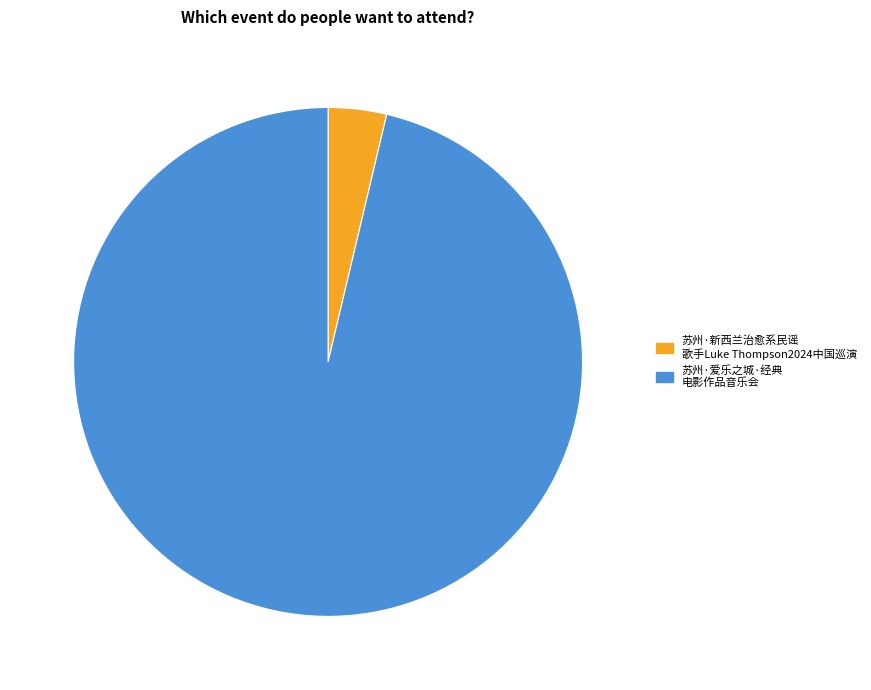

How many slices are in this pie chart?

2